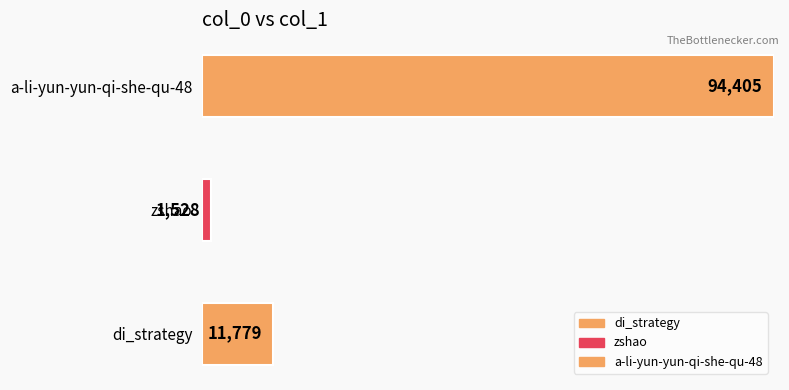

Reading right to left, what are all the values shown in this chart?

a-li-yun-yun-qi-she-qu-48=94405	zshao=1528	di_strategy=11779